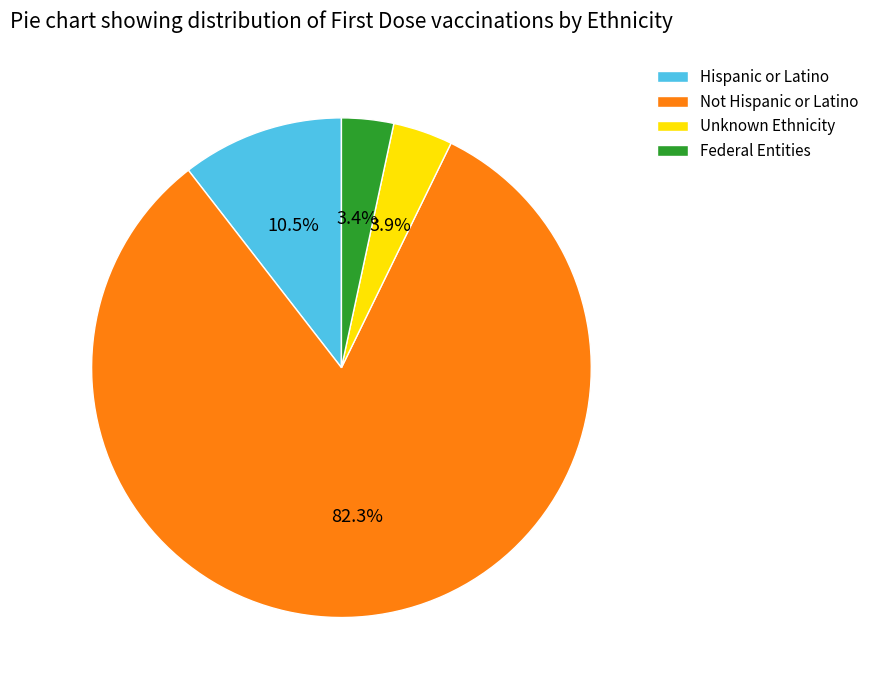

The Unknown Ethnicity slice represents 4% of the pie. True or false?

True